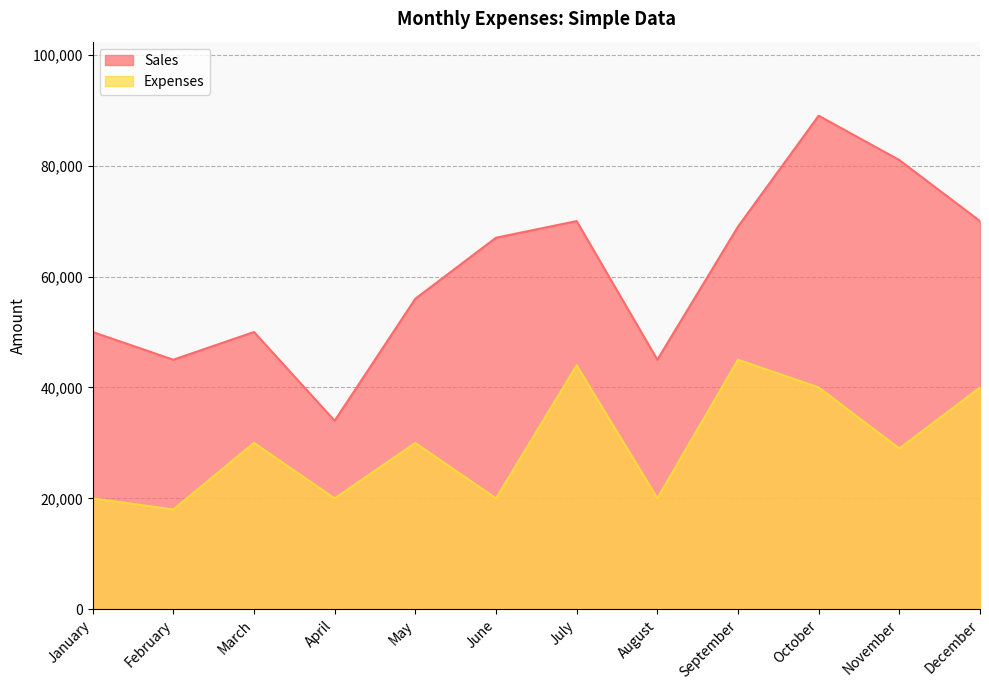

How many lines are shown in the chart?

2